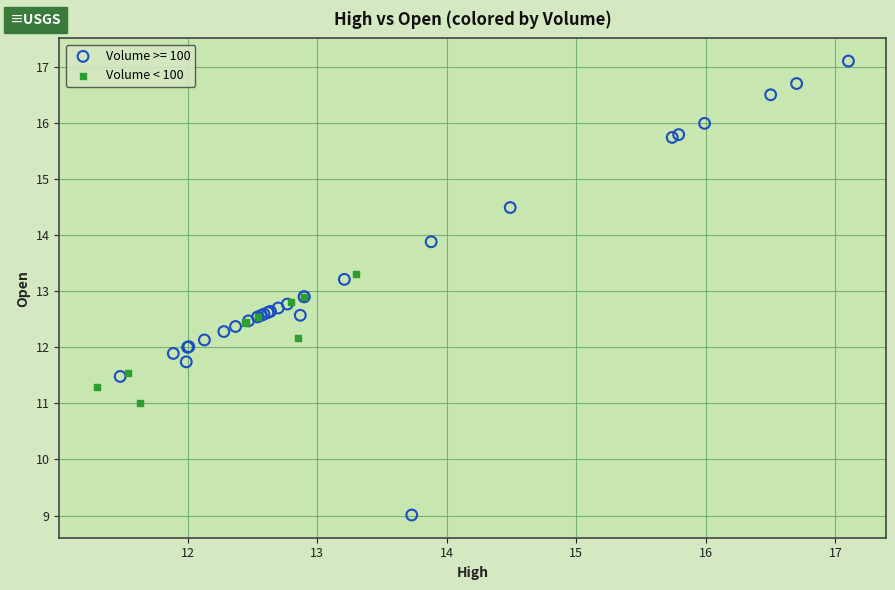

Which series has the widest spread of Y values?

Volume >= 100